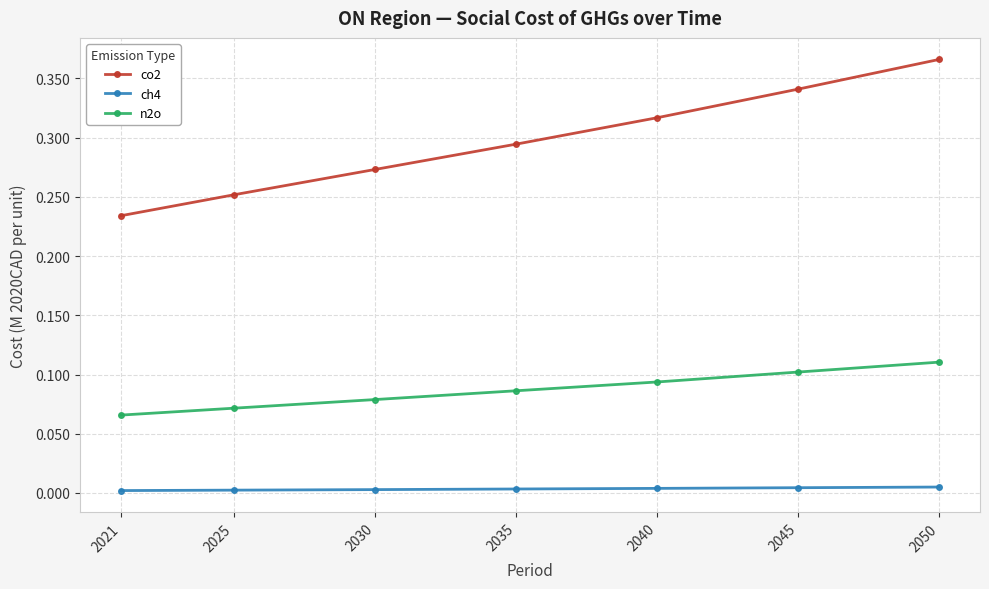

At which category is the sum across all series the highest?

2050